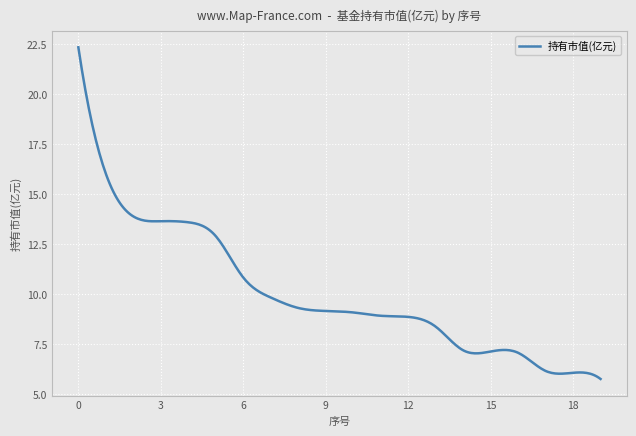

What is the difference between the maximum and minimum values?

16.6